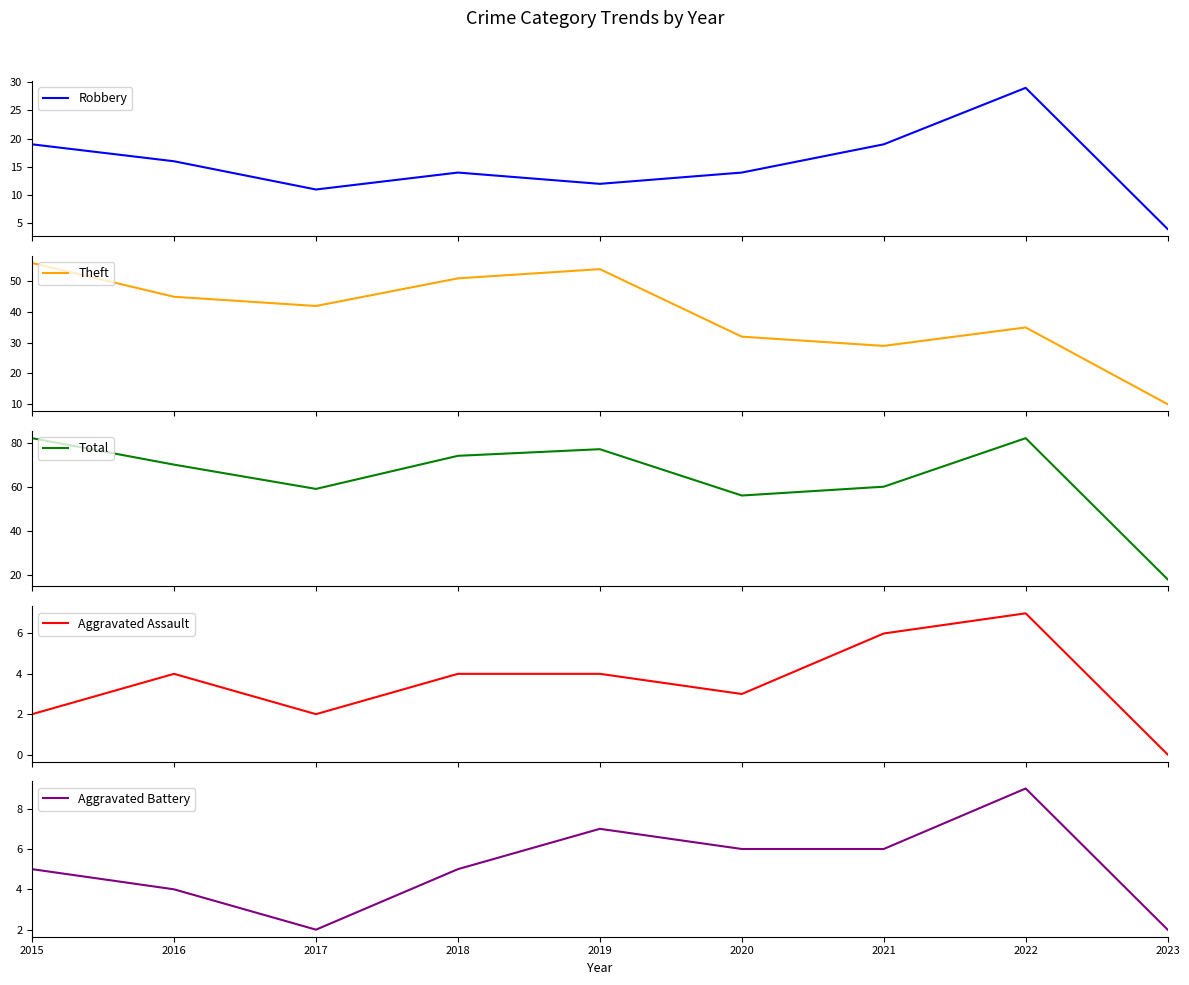

What is the total value across all series at 2015?

164